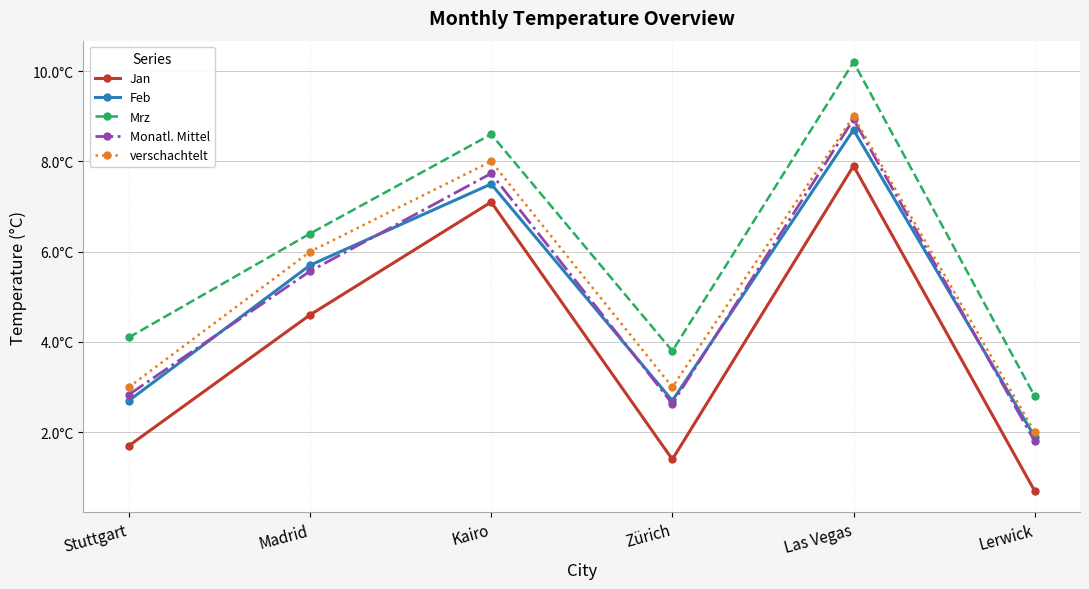

What is the label of the 5th point from the left?

Las Vegas